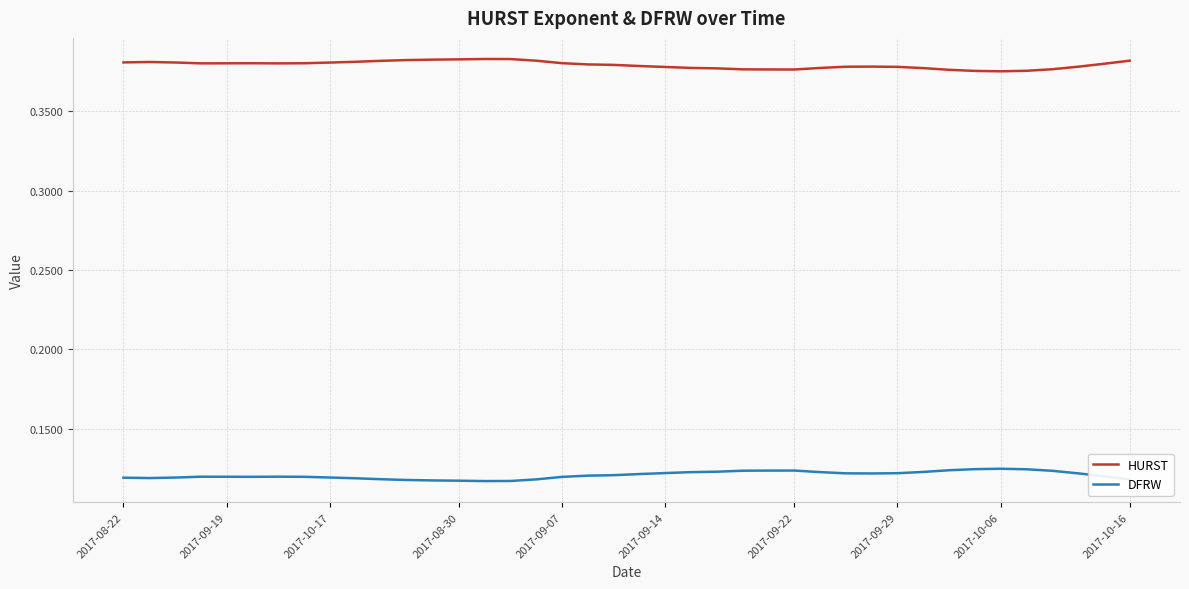

True or false: HURST and DFRW intersect in this chart.

False